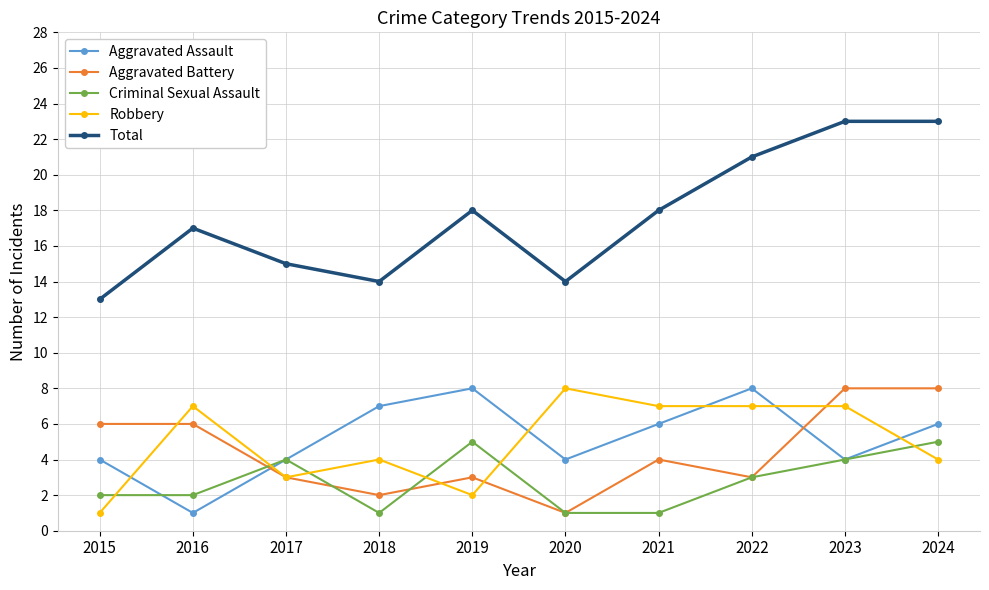

True or false: Aggravated Battery has more than 0 interior local peaks.

True